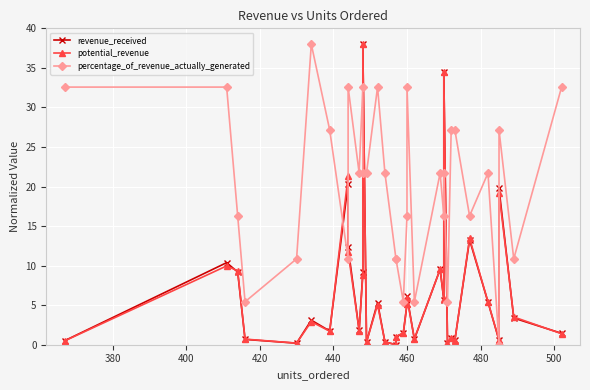

Is it true that potential_revenue equals 0.7 at 420?

True